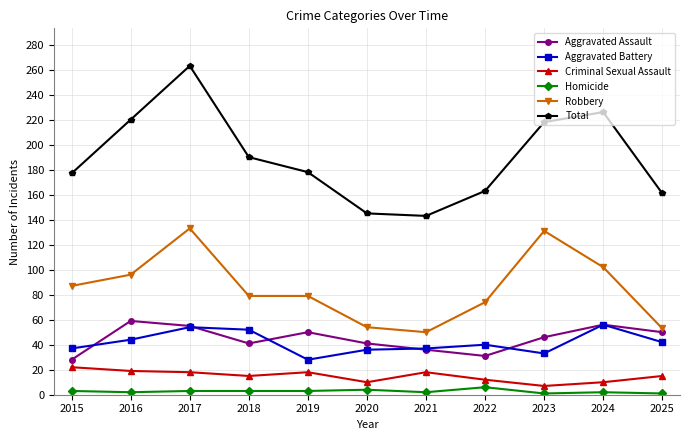

True or false: Criminal Sexual Assault has a value of 15 at 2025.

True